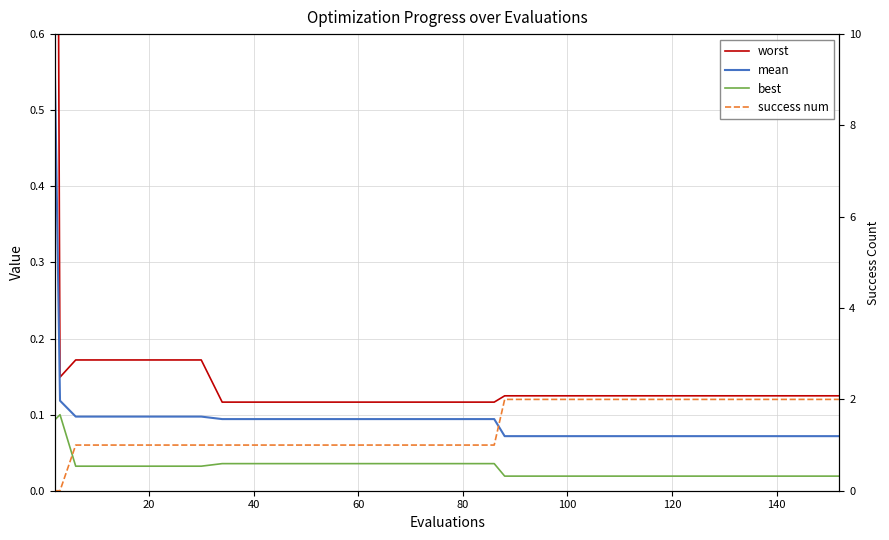

True or false: best has a value of 0.1 at 22.

False